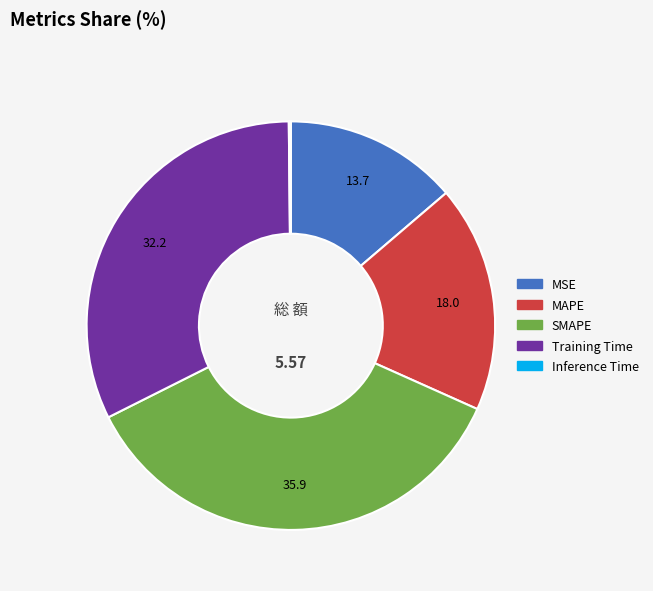

Is the sum of MSE and Training Time greater than half?

No